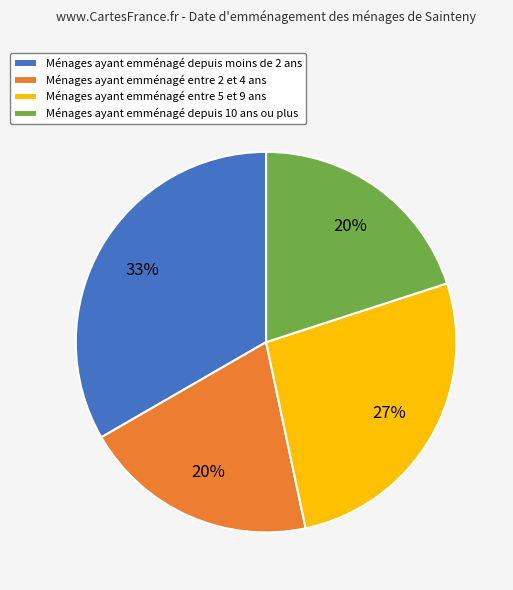

To the nearest percent, what is the difference between the largest and smallest slice percentages?

13%